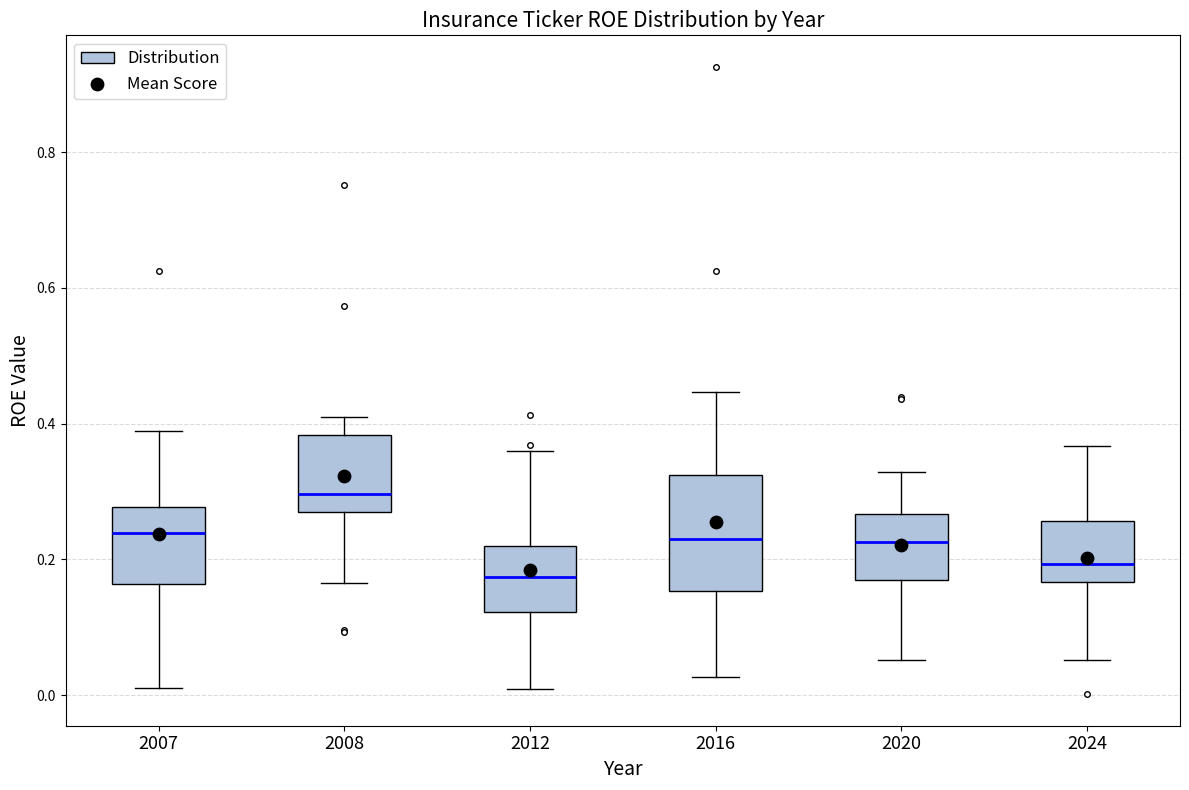

Where is the lower edge of the box at x = 2024 on the y-axis? The values are not printed on the chart, so give them approximately, as read against the axis.

0.16